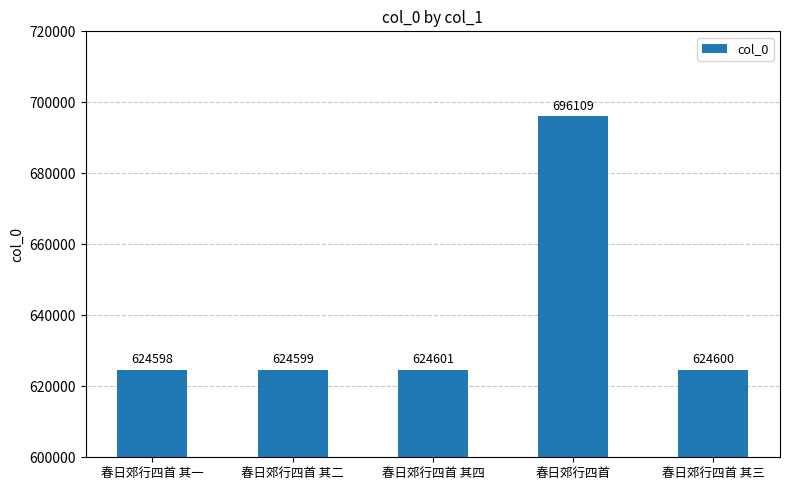

Rank the categories by value from highest to lowest.

春日郊行四首, 春日郊行四首 其四, 春日郊行四首 其三, 春日郊行四首 其二, 春日郊行四首 其一